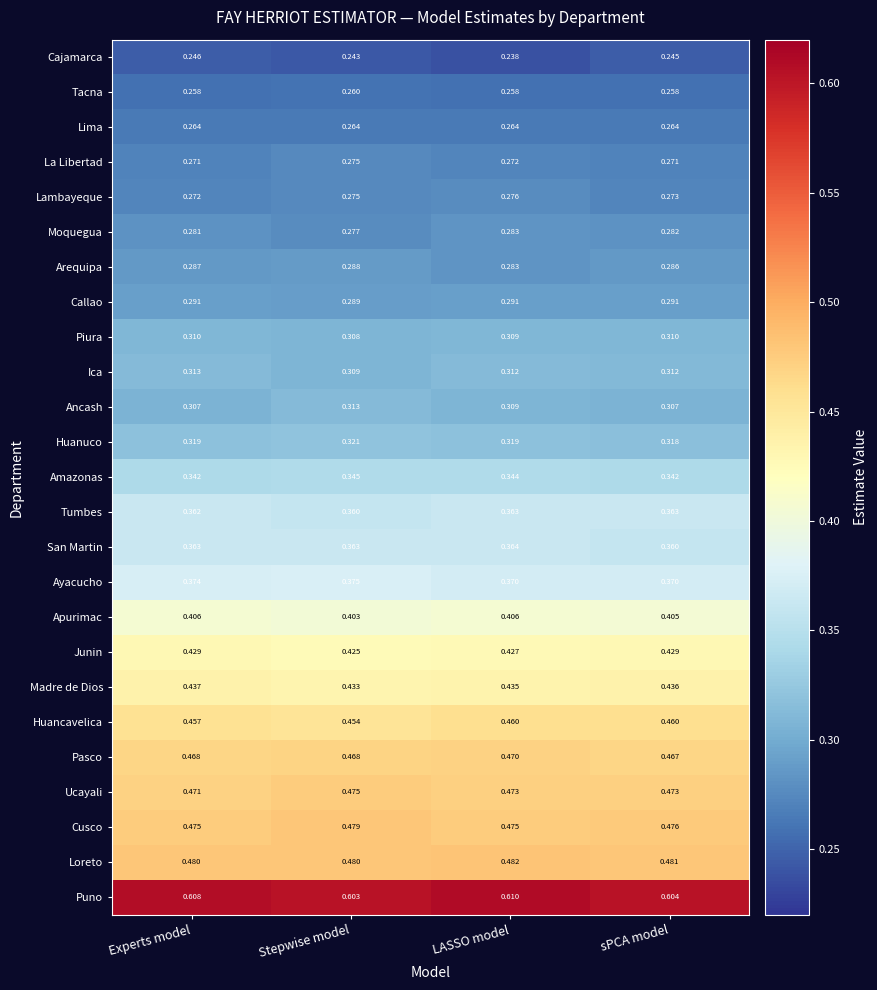

What is the total value across all series at sPCA model?

9.1